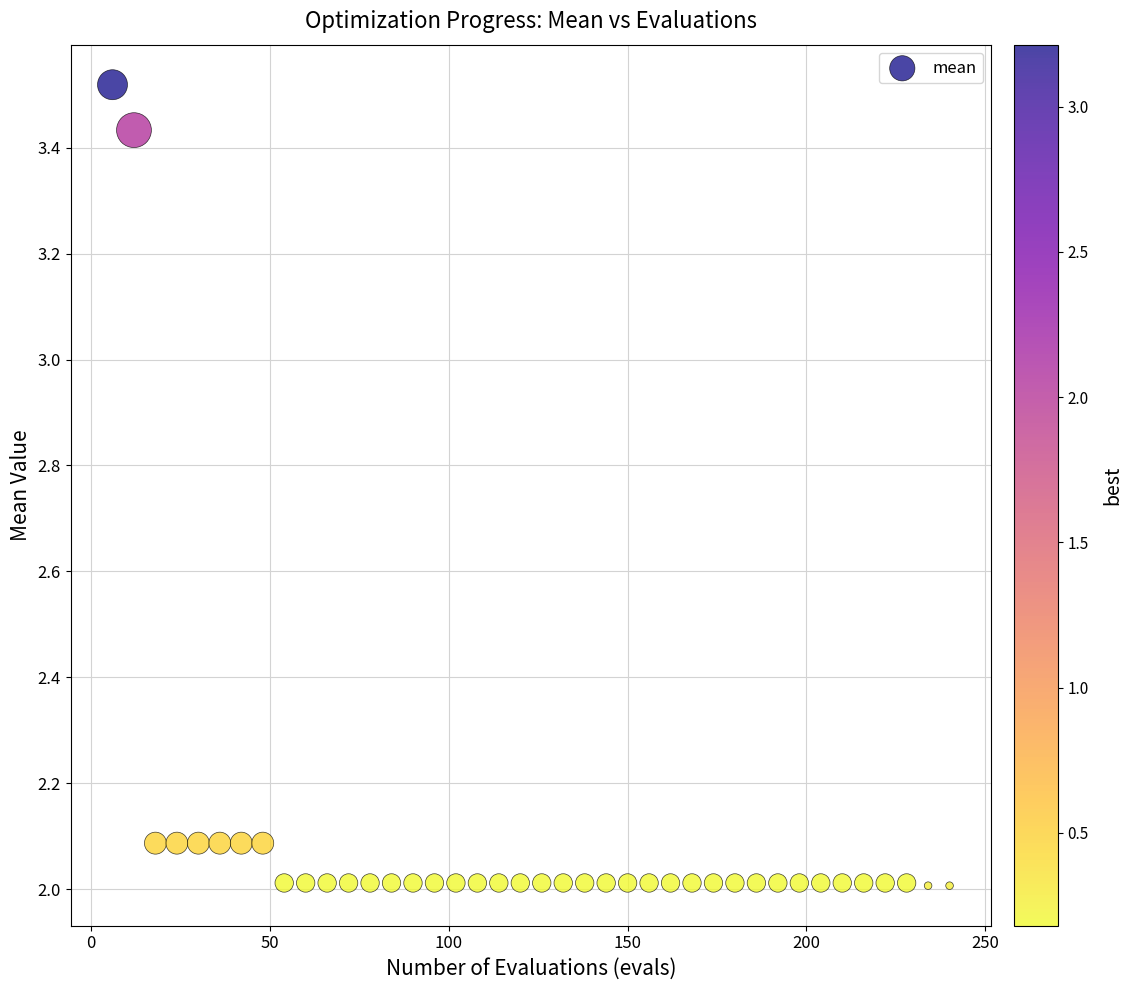

What is the range of X values (max minus min)?

234.0